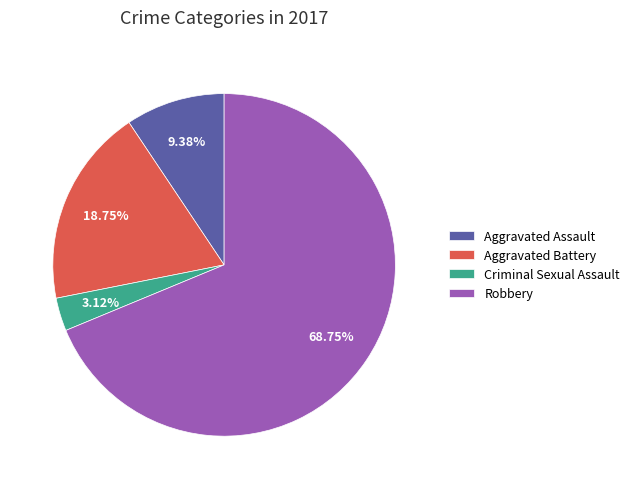

What is the largest slice in the pie chart?

Robbery